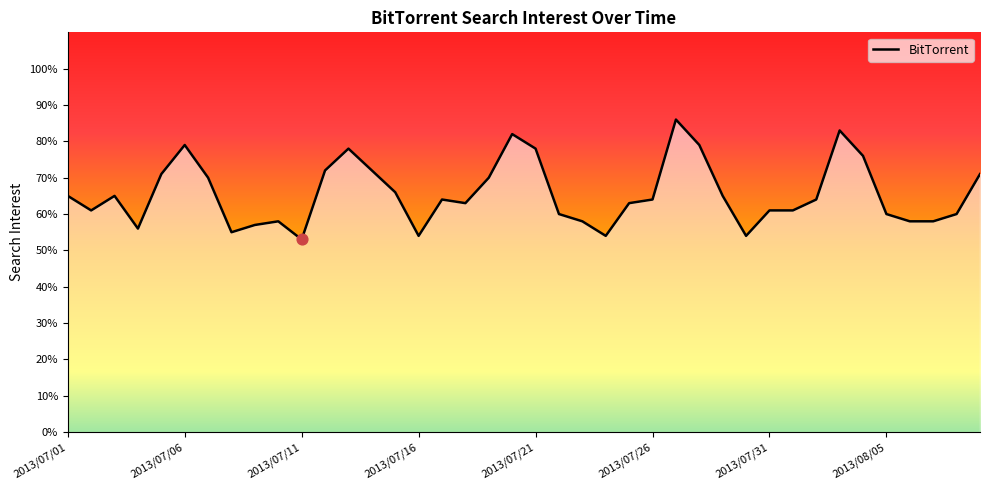

What is the ratio of the value at 2013/08/04 to the value at 2013/07/28?

1.0